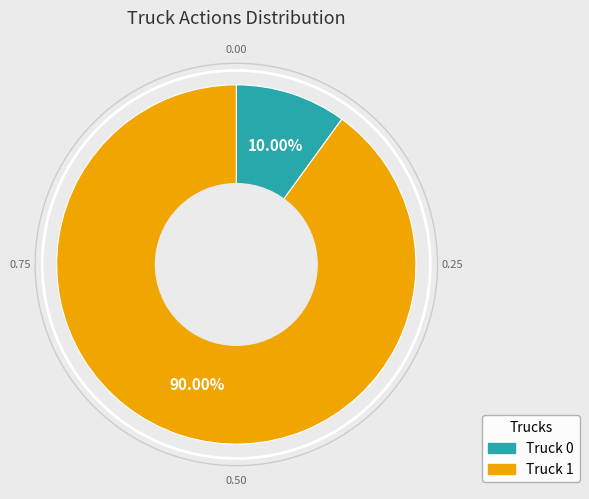

How many segments does this pie chart have?

2